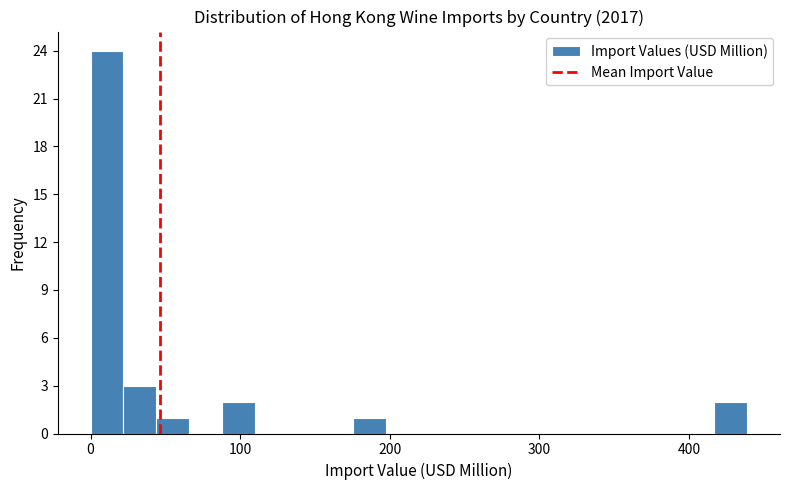

Around what value on the x-axis is the tallest bar? Give the approximate position of its centre, as read against the axis.

10